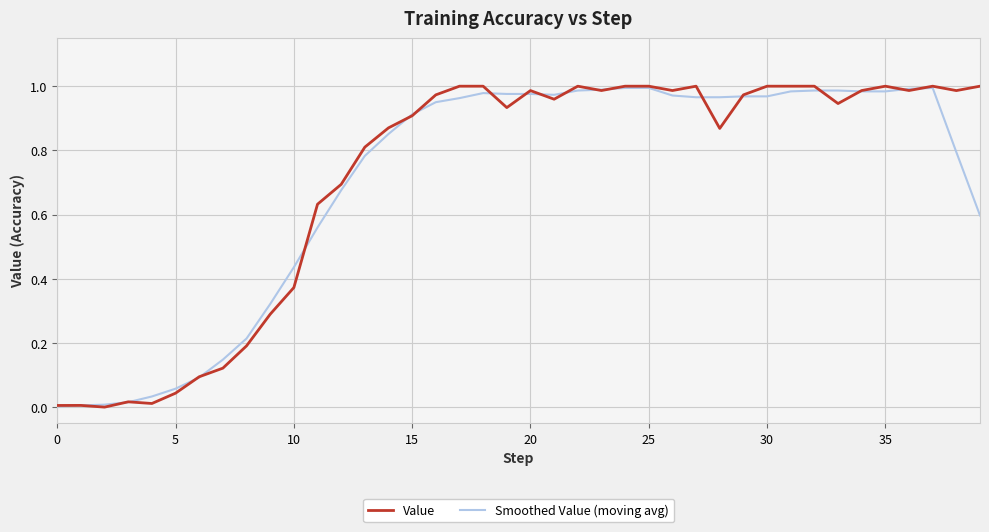

Which series has the widest spread of values?

Value